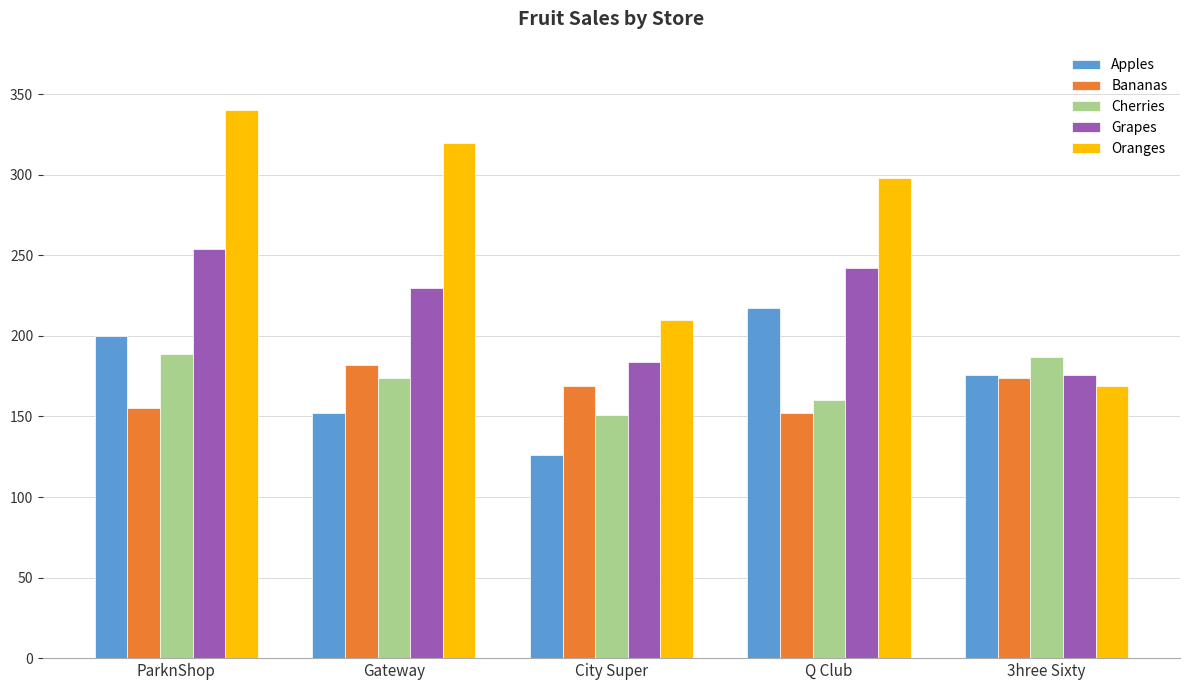

Which series changed the most between Gateway and 3hree Sixty?

Oranges